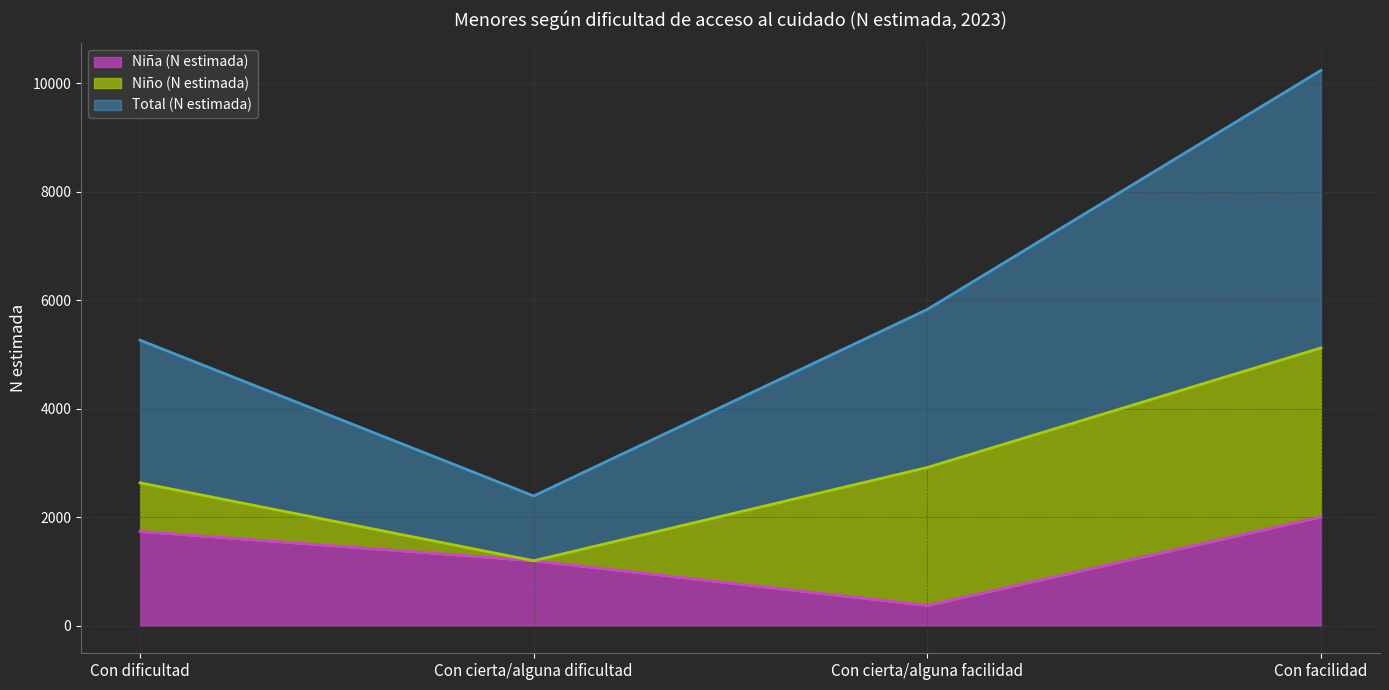

Between Con cierta/alguna facilidad and Con facilidad, which is larger?

Con facilidad